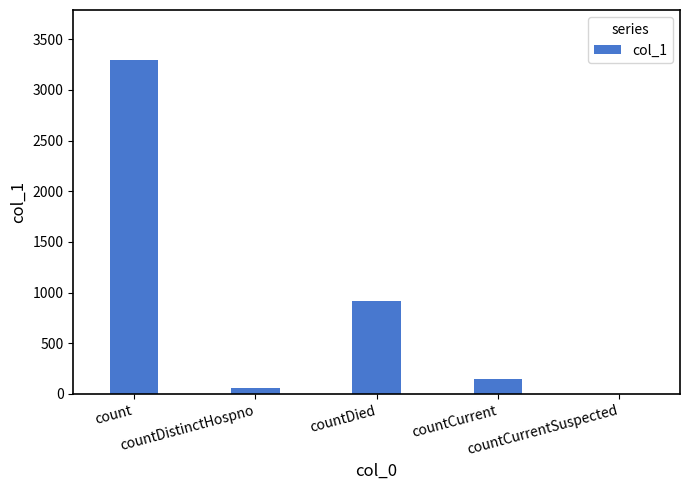

Reading right to left, list all the values displayed in this chart.

countCurrentSuspected=0	countCurrent=152	countDied=914	countDistinctHospno=60	count=3294